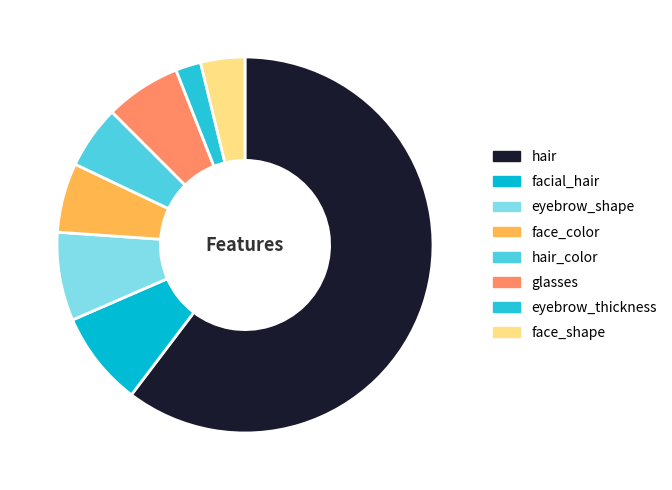

Which category accounts for the majority?

hair